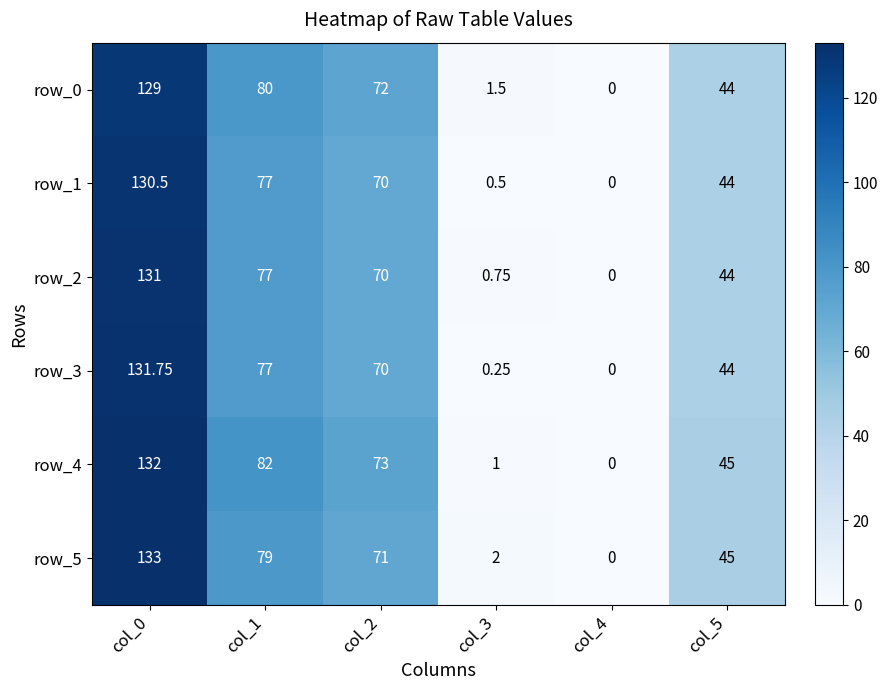

Is the value of row_1 at col_3 greater than the value of row_4 at col_2?

No